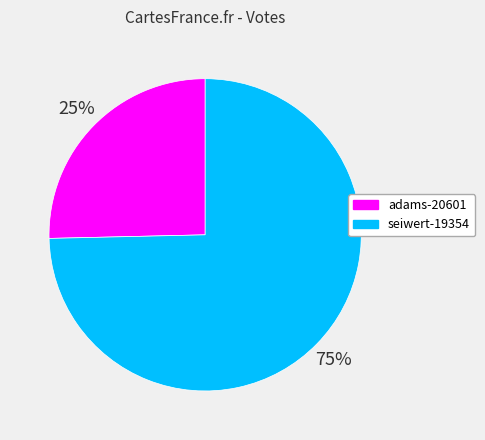

Between adams-20601 and seiwert-19354, which is larger?

seiwert-19354